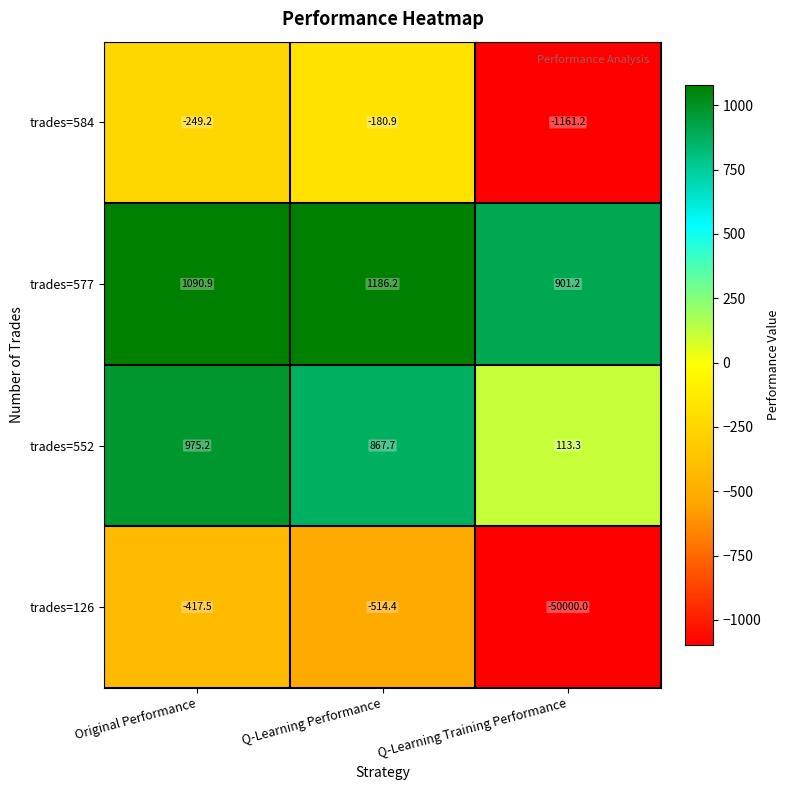

What is the sum of the trades=584 values at Q-Learning Training Performance and Original Performance?

-1410.4